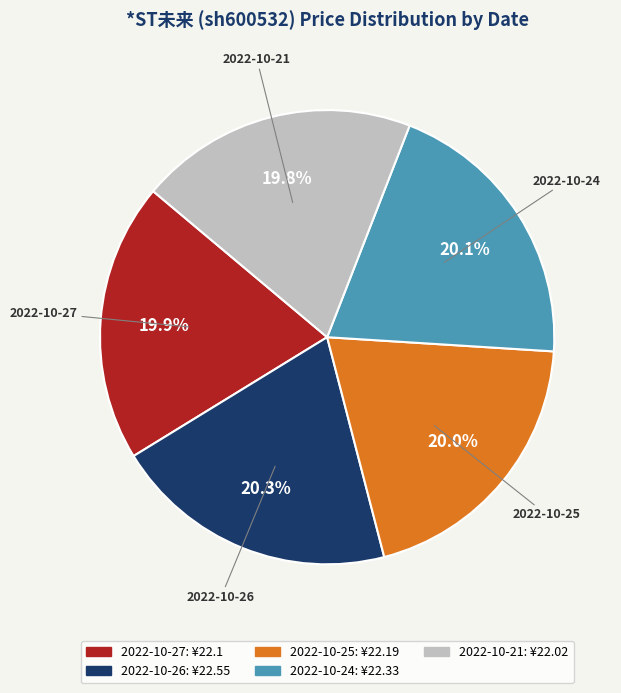

What percentage do 2022-10-21 and 2022-10-24 together represent?

39.9%